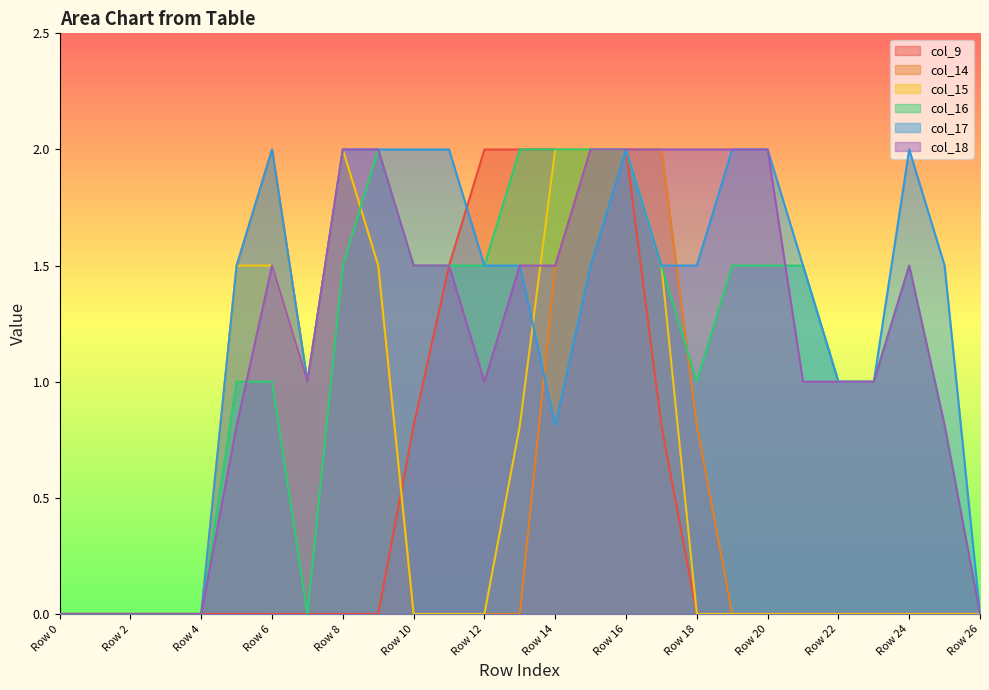

After their last crossing, which series has the higher values: col_16 or col_15?

col_16